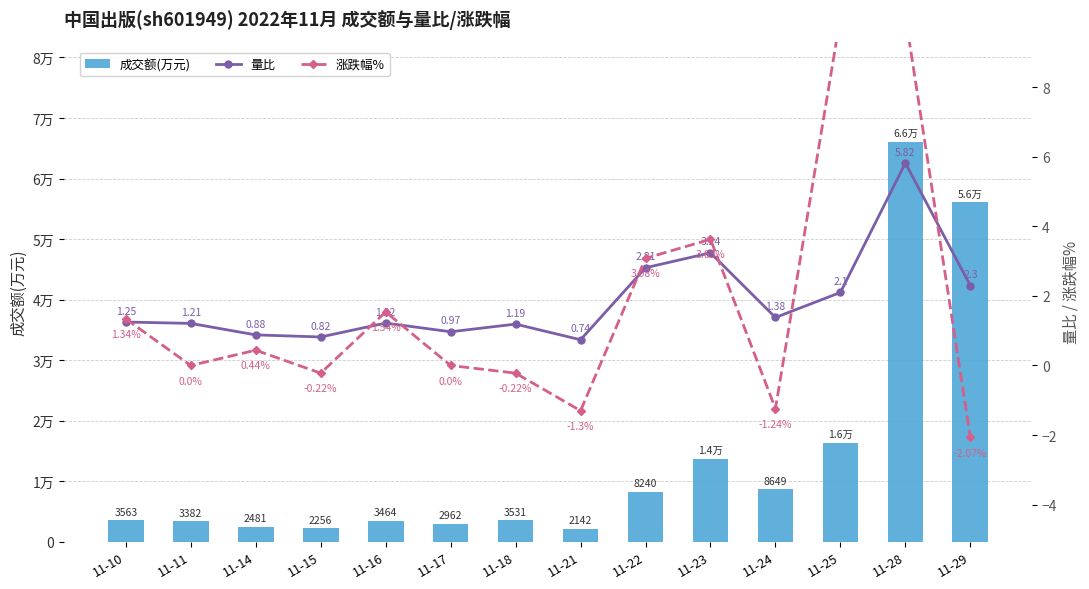

What is the difference between the maximum and minimum values in the 涨跌幅% series?

12.1